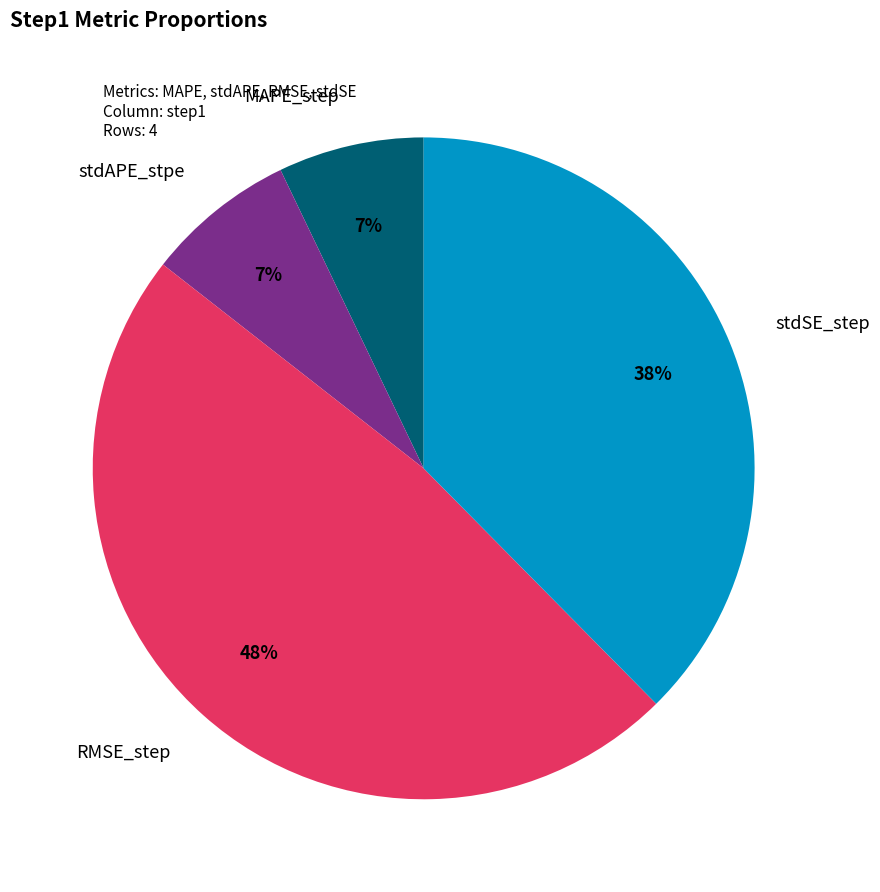

To the nearest percent, what is the difference between the largest and smallest slice percentages?

41%